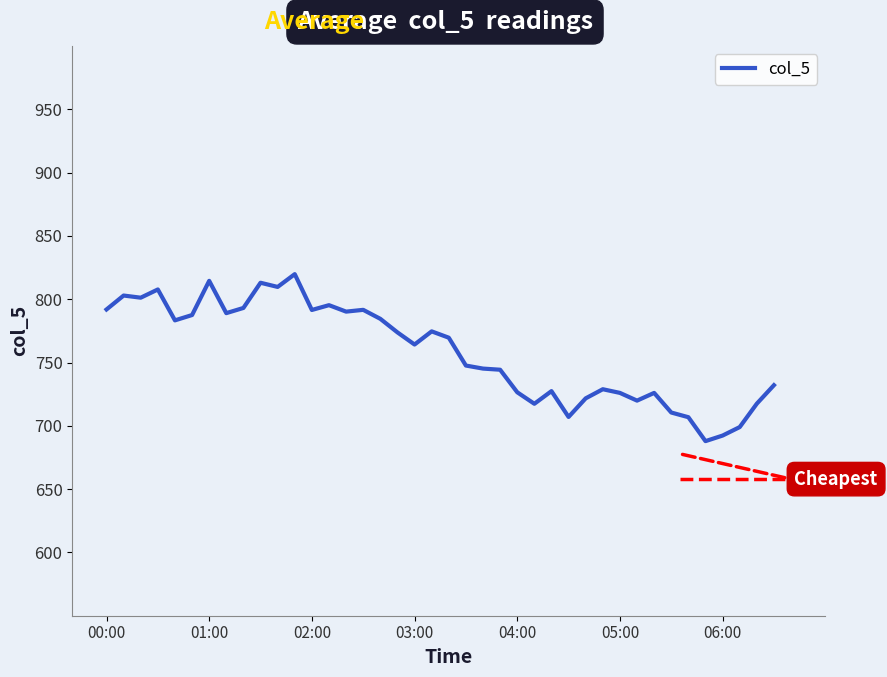

What is the difference between the maximum and minimum values?

131.9